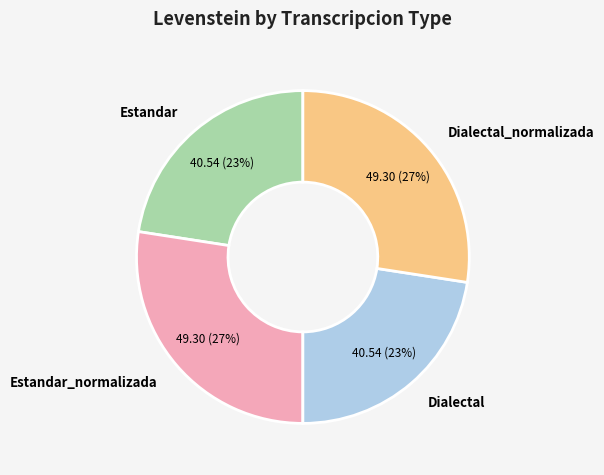

Is it true that Dialectal is 37% of the pie?

False